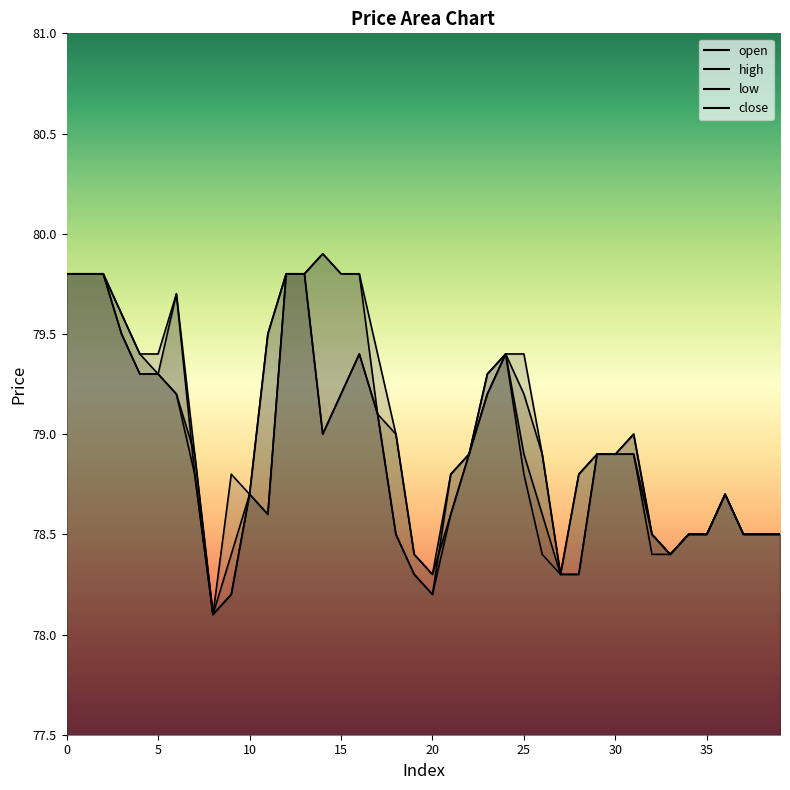

What is the difference between the second highest and minimum values in the open series?

1.7